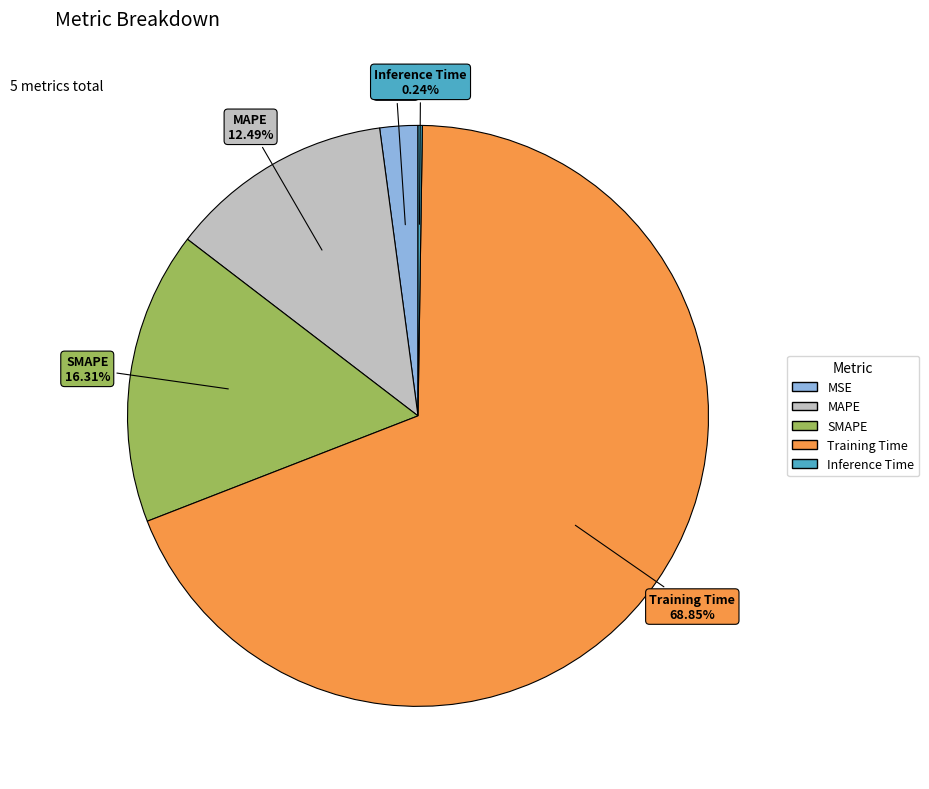

How much of the chart is everything except MAPE?

87.5%